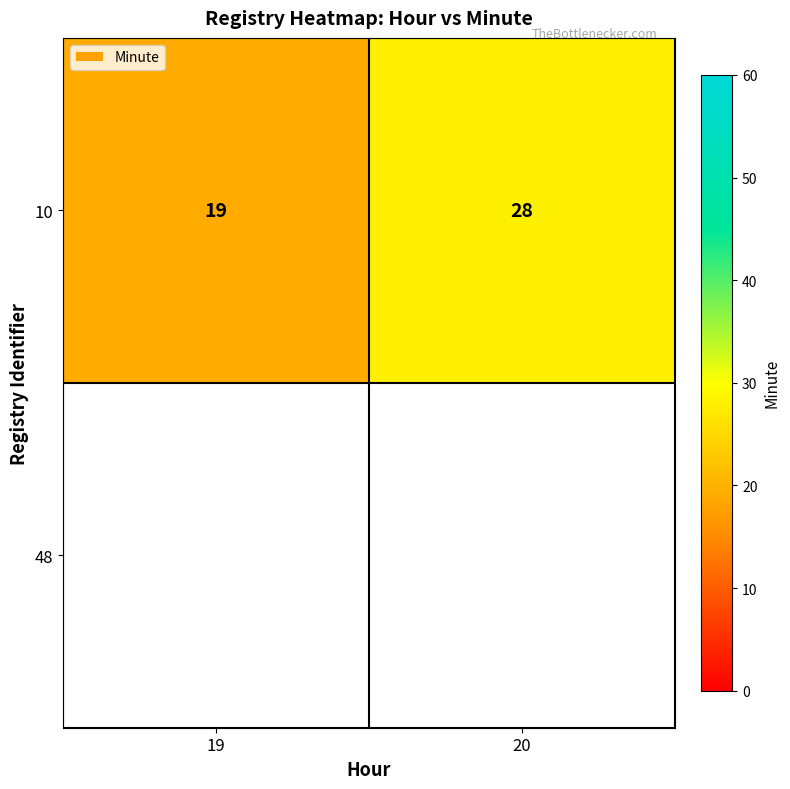

Reading left to right, extract all data points from this chart.

19	28